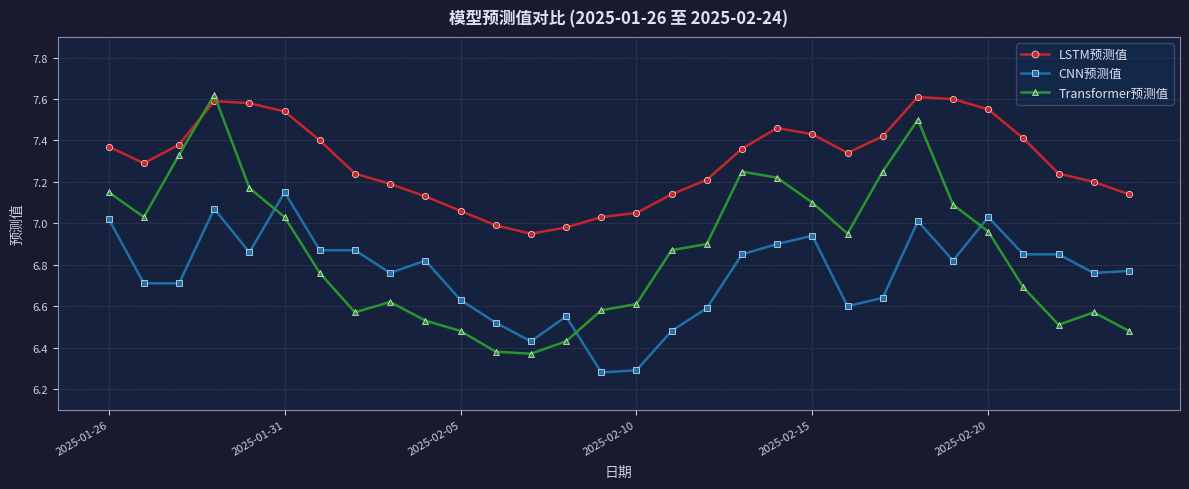

Which series has the widest spread of values?

Transformer预测值